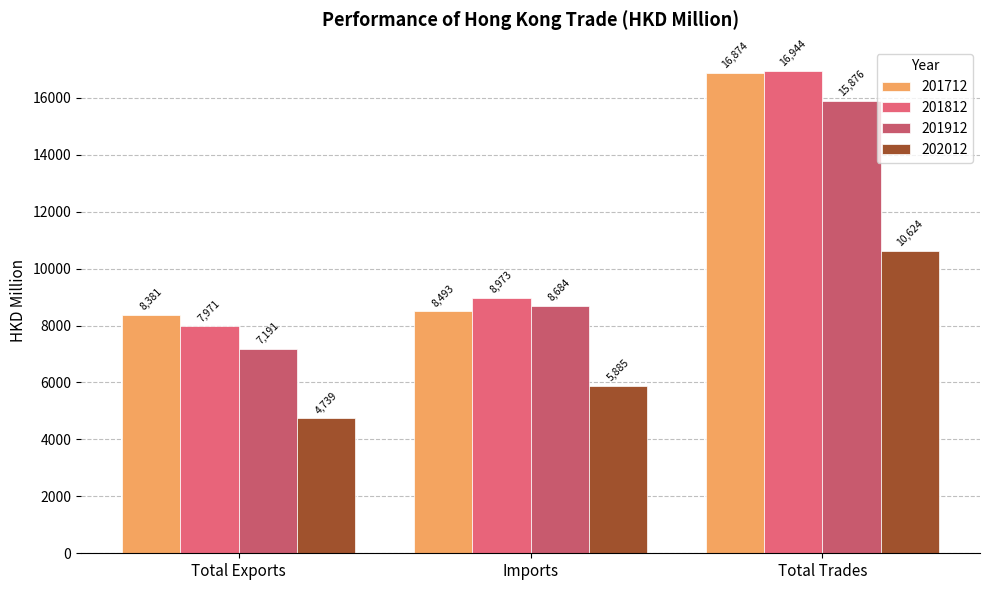

What is the difference between the 201812 values at Imports and Total Trades?

7970.6